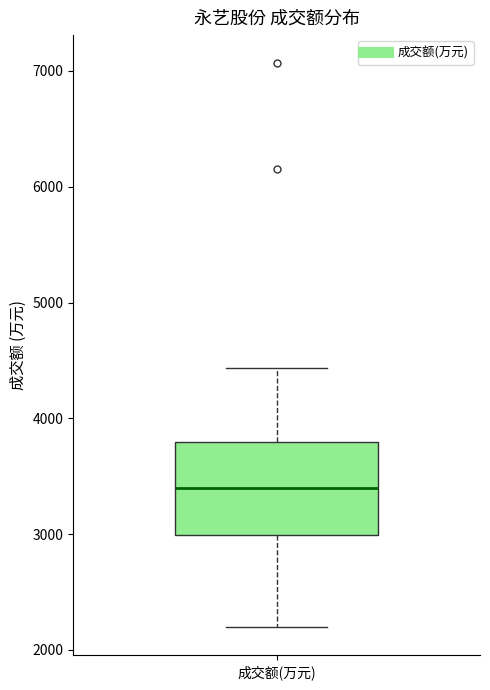

Where does the lower whisker of the box for 成交额(万元) end on the y-axis? The values are not printed on the chart, so give them approximately, as read against the axis.

2200